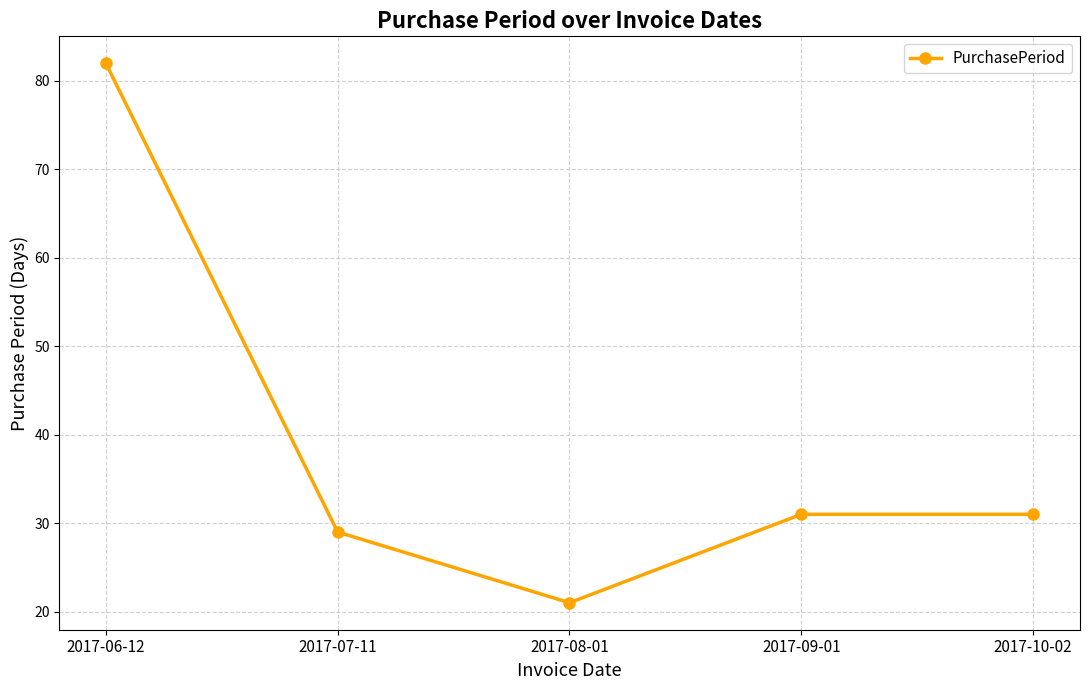

What is the average value?

39